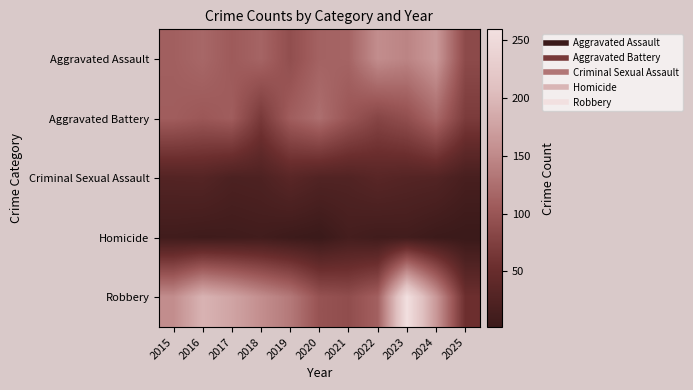

Reading left to right, what are all the values shown in this chart?

Aggravated Assault: 2015=110	2016=118	2017=105	2018=115	2019=92	2020=113	2021=115	2022=154	2023=145	2024=166	2025=87
Aggravated Battery: 2015=108	2016=102	2017=108	2018=67	2019=108	2020=125	2021=100	2022=81	2023=92	2024=119	2025=70
Criminal Sexual Assault: 2015=29	2016=30	2017=21	2018=23	2019=35	2020=27	2021=27	2022=34	2023=30	2024=28	2025=16
Homicide: 2015=9	2016=7	2017=8	2018=10	2019=5	2020=2	2021=13	2022=9	2023=10	2024=4	2025=2
Robbery: 2015=154	2016=194	2017=178	2018=155	2019=135	2020=97	2021=91	2022=111	2023=259	2024=165	2025=55